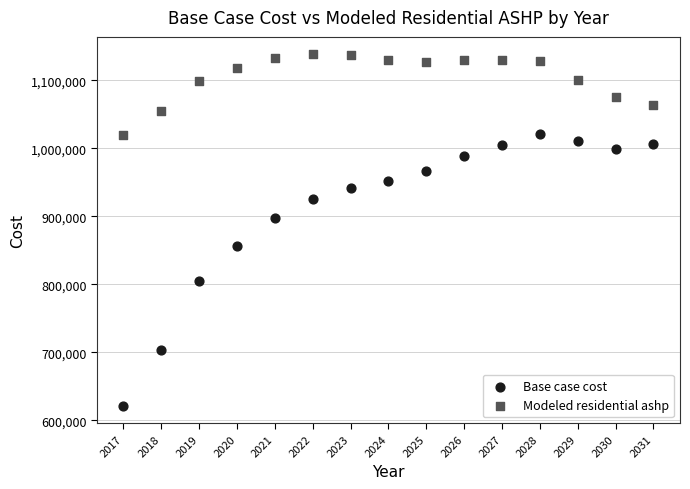

Which series reaches the minimum Y coordinate?

Base case cost